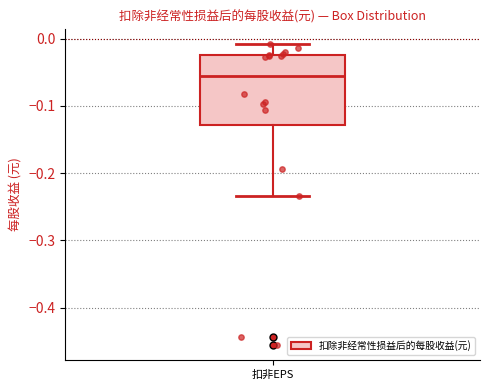

Transcribe this box plot: give where the median line is, the range the box spans, and where the two whiskers end, as read against the y-axis. The values are not printed on the chart, so give them approximately, as read against the axis.

median -0.05, box -0.13 to -0.02, whiskers -0.23 to -0.01